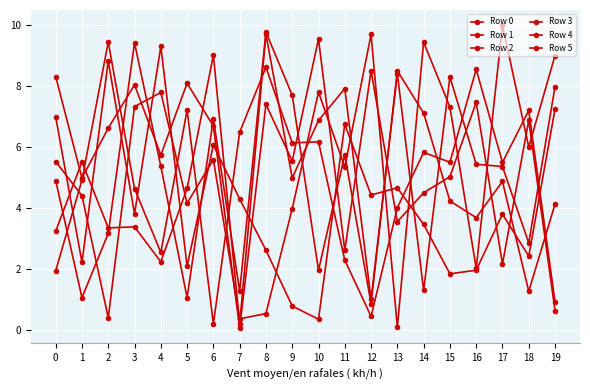

Does the chart have visible grid lines?

Yes